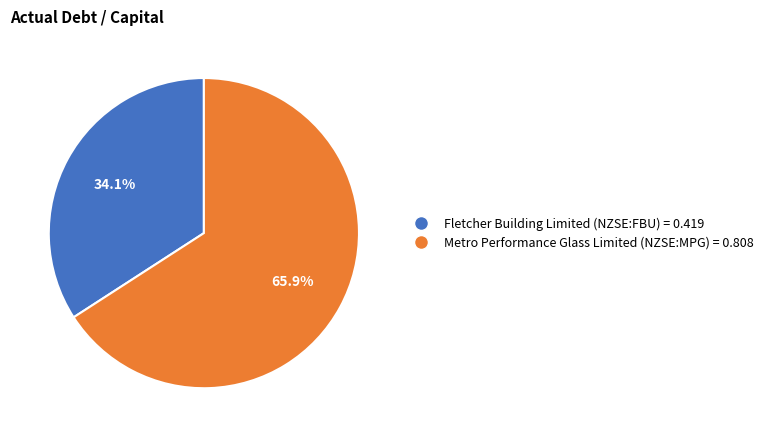

To the nearest percent, what portion does Fletcher Building Limited (NZSE:FBU) represent?

34%